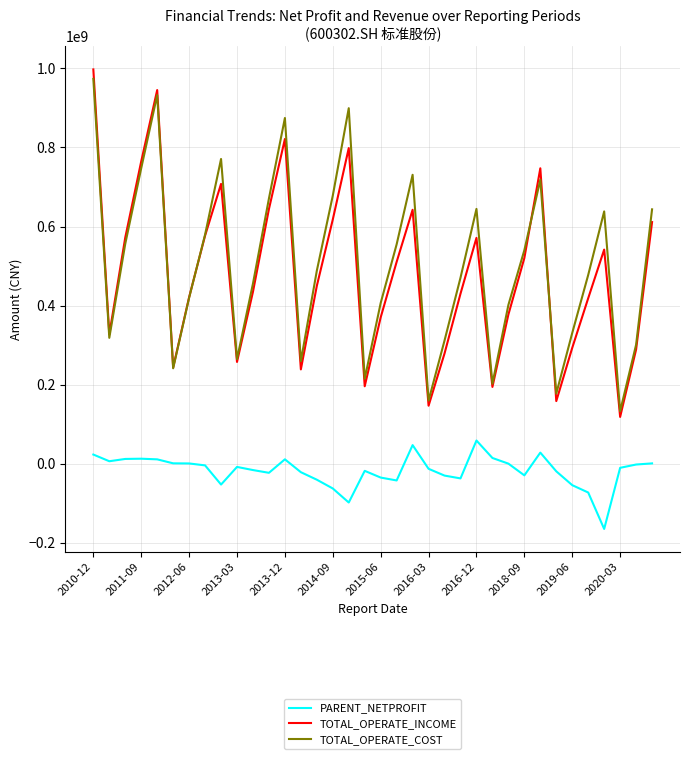

True or false: PARENT_NETPROFIT and TOTAL_OPERATE_COST cross at least once.

False